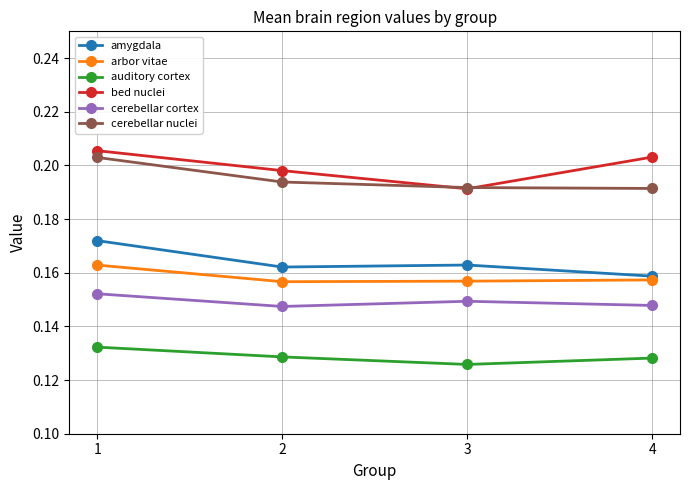

What are all the series names shown in the legend?

amygdala, arbor vitae, auditory cortex, bed nuclei, cerebellar cortex, cerebellar nuclei